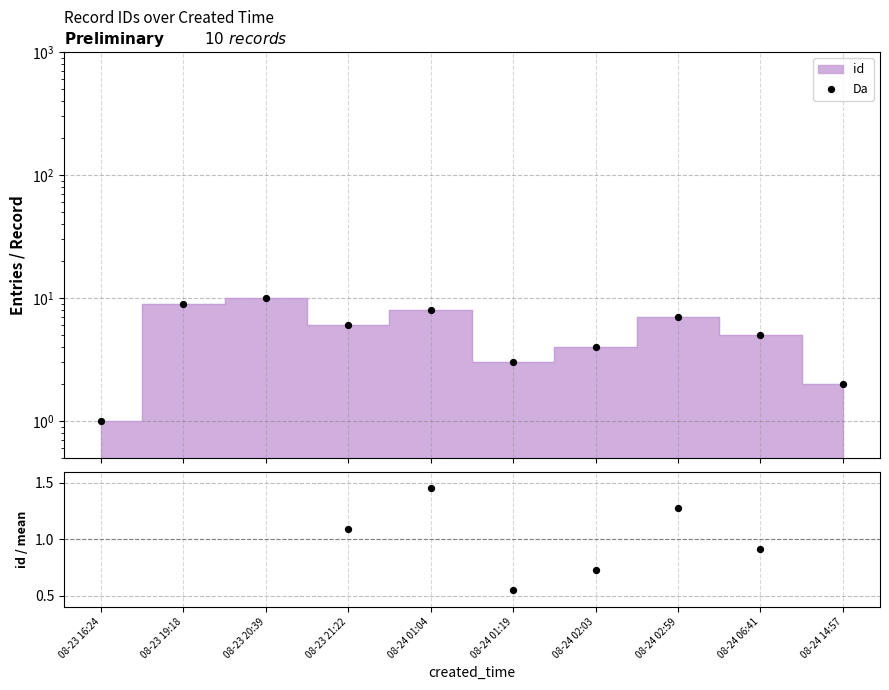

At which category is the sum across all series the highest?

08-23 20:39